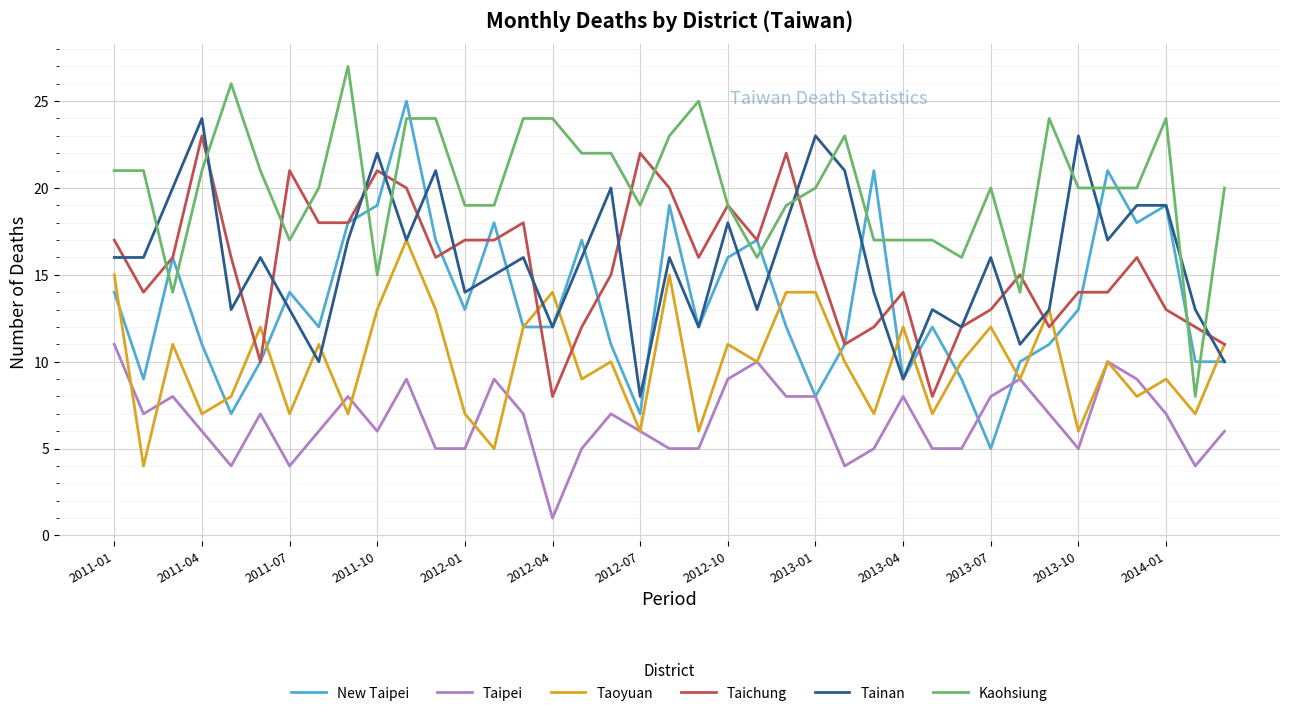

Which series has the largest range (max minus min)?

New Taipei